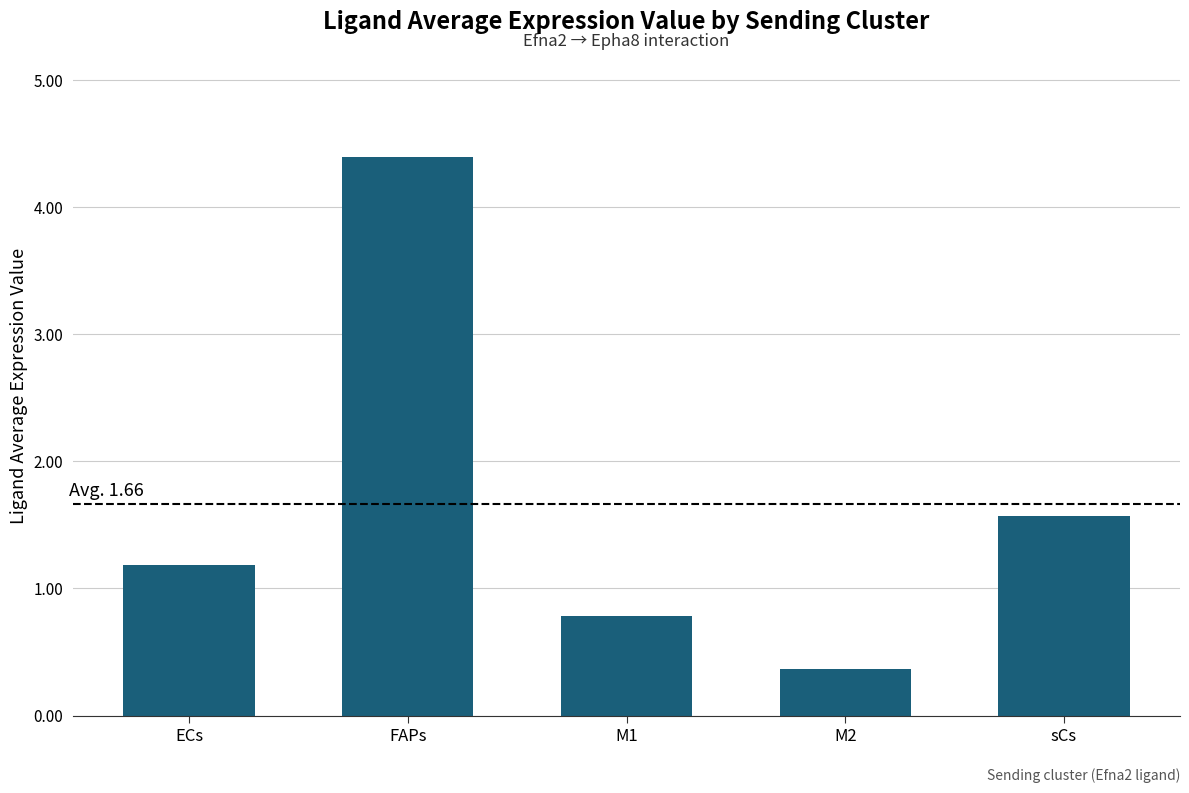

Between sCs and M2, which is larger?

sCs